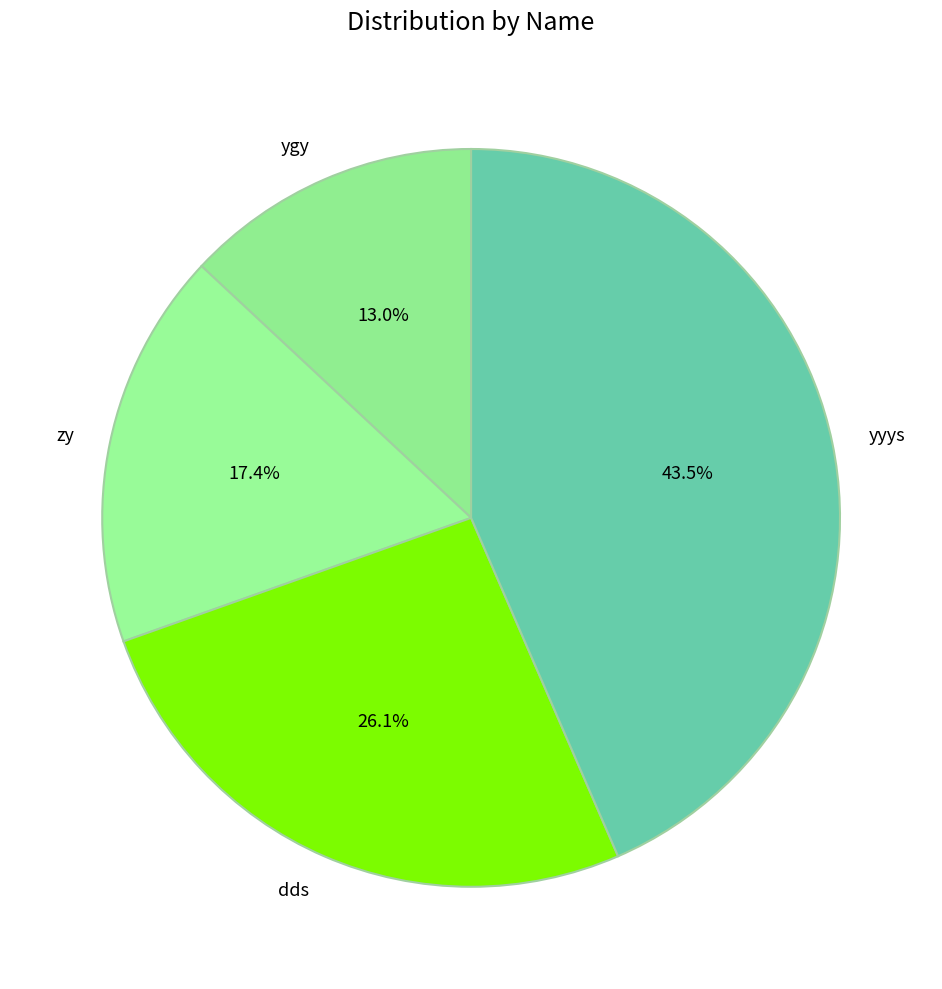

What percentage do ygy and yyys together represent?

56.5%